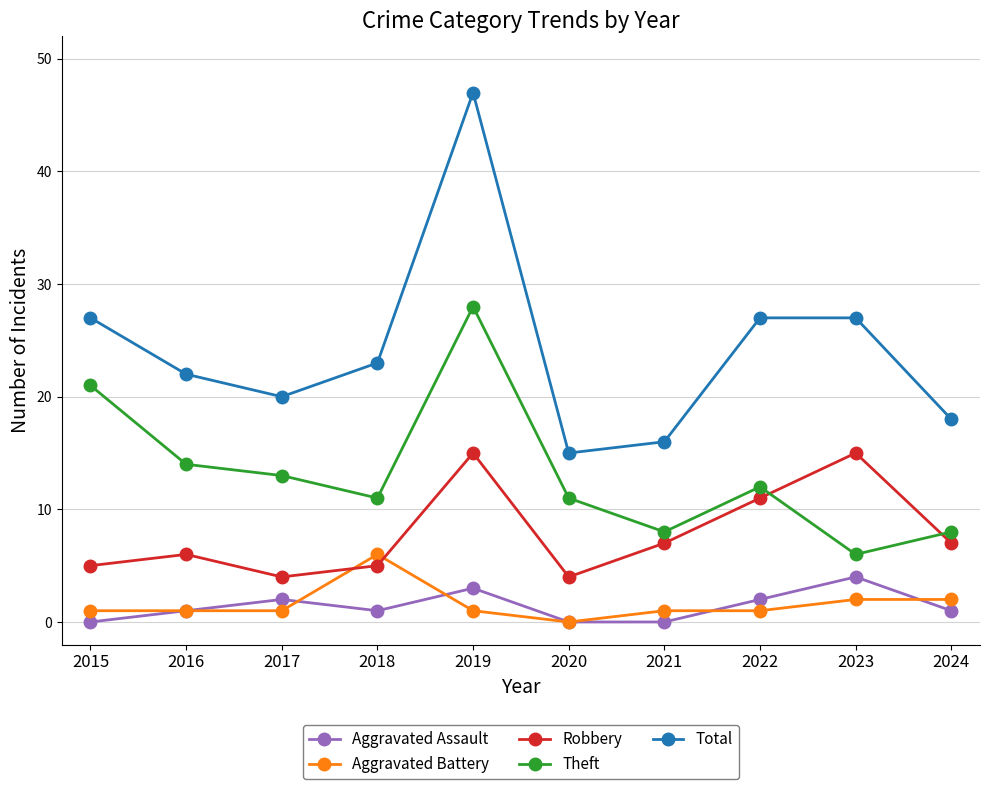

True or false: Aggravated Battery and Theft cross at least once.

False